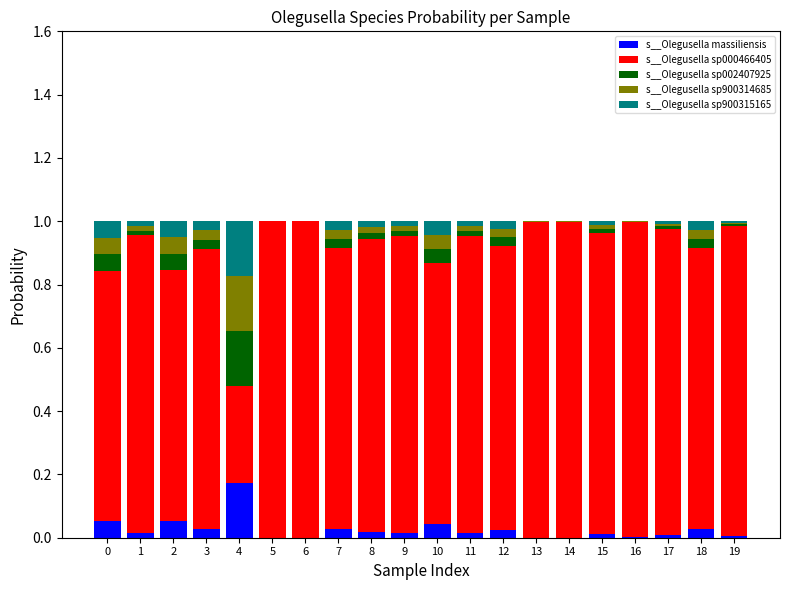

The value of s__Olegusella sp002407925 at 9 is 0.0. True or false?

False